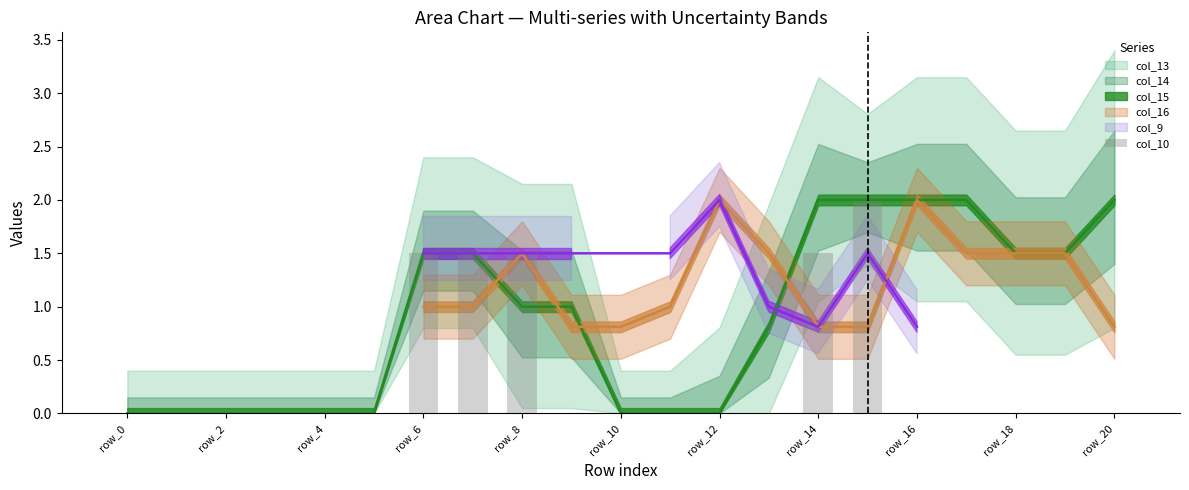

How many values are between 0 and 1?

16